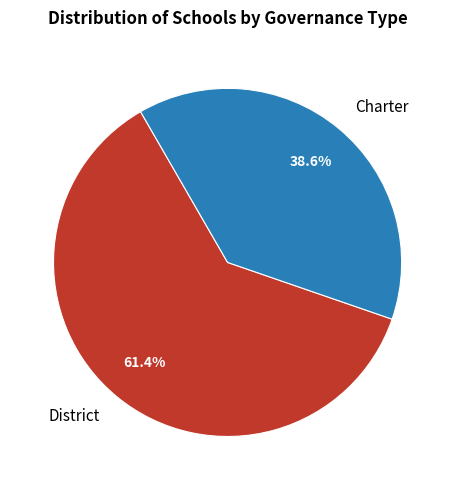

To the nearest percent, what is the difference between the District and Charter slice percentages?

23%